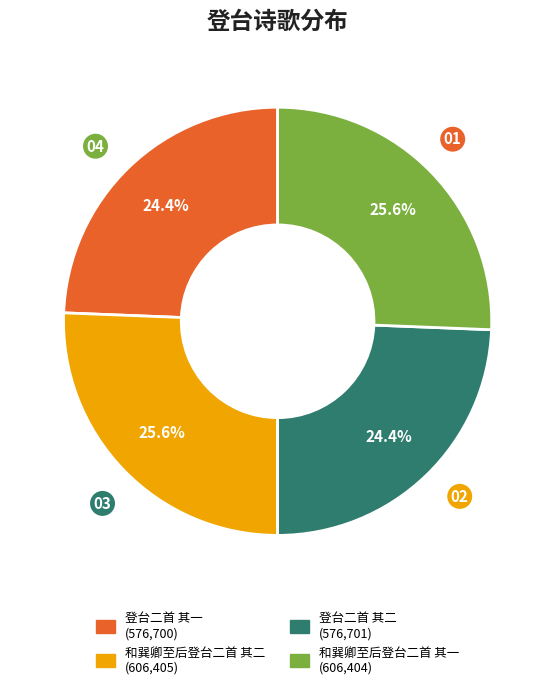

How much of the chart is everything except 登台二首 其一?

75.6%